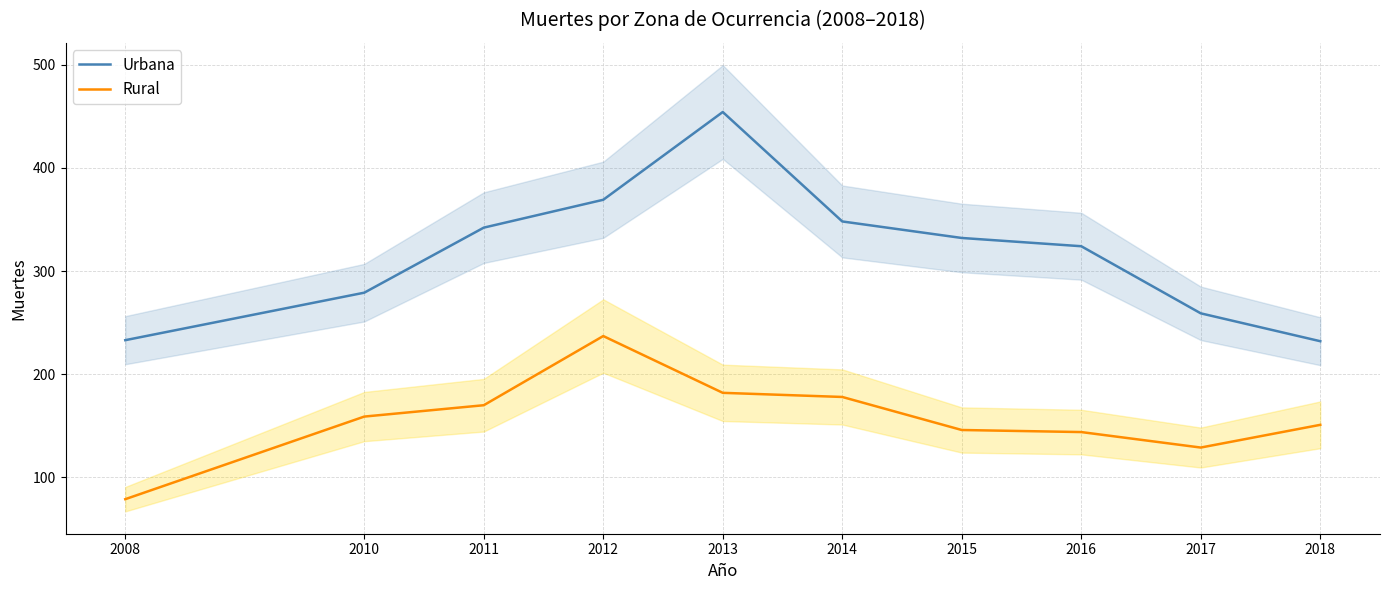

Which category has the highest value across all series?

2013